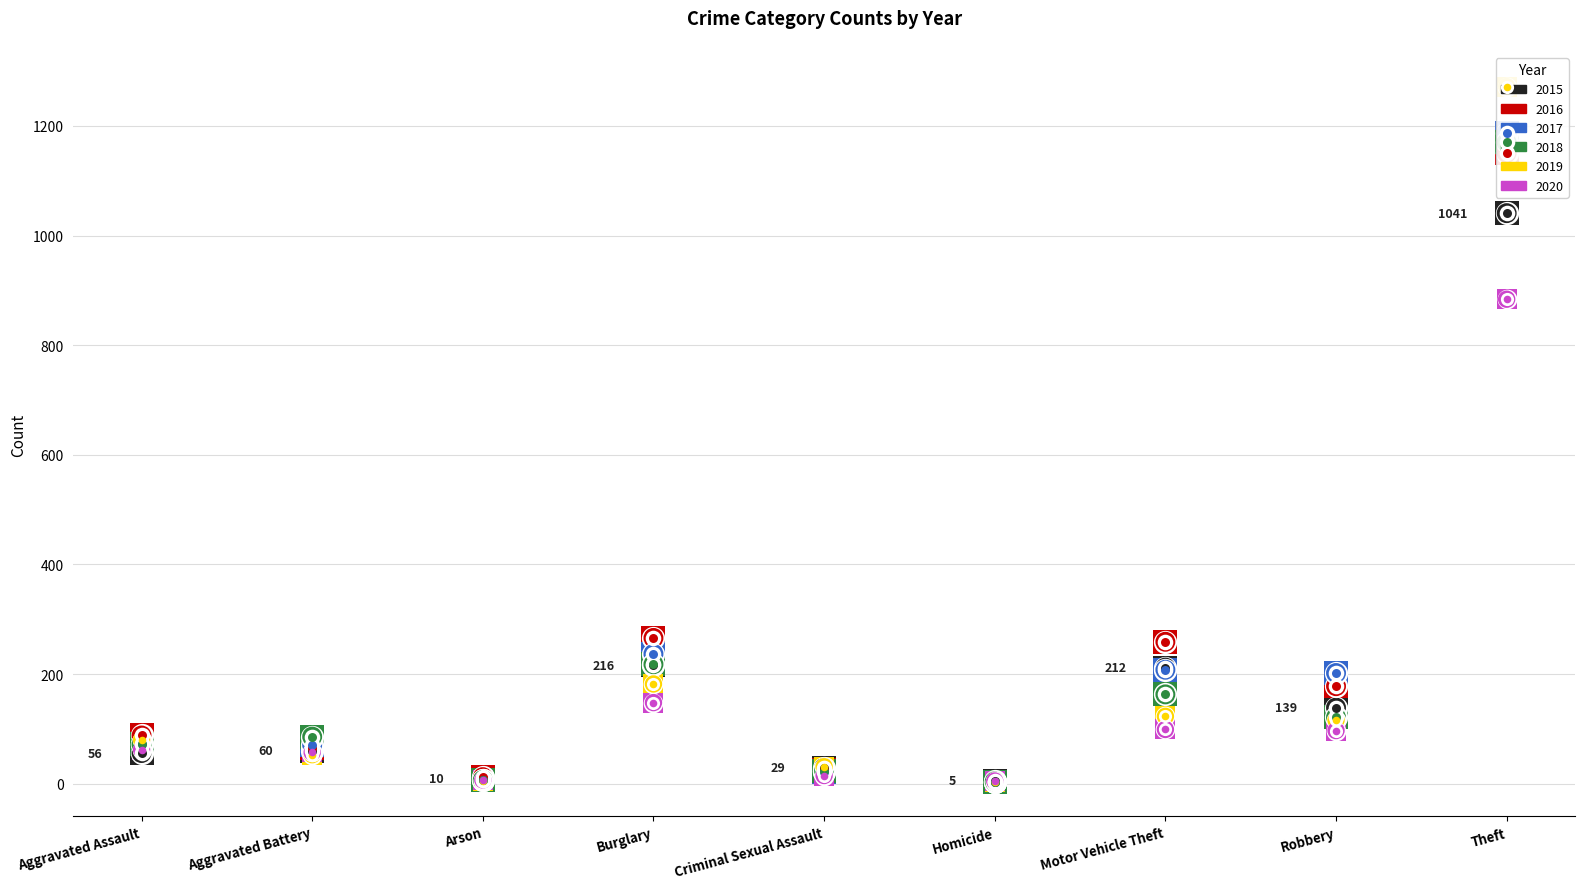

At how many categories does at least one series exceed 946?

1